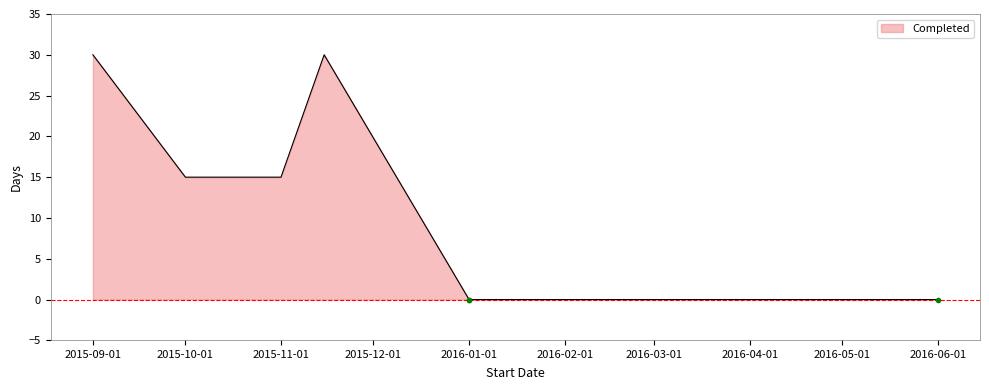

What is the maximum value shown in the chart?

30